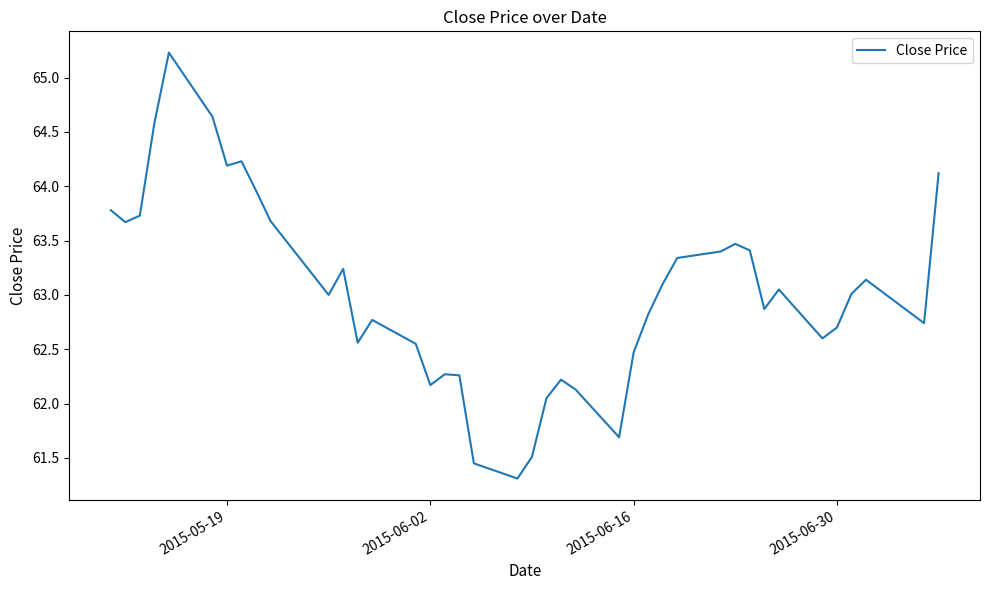

What is the maximum value shown in the chart?

65.2